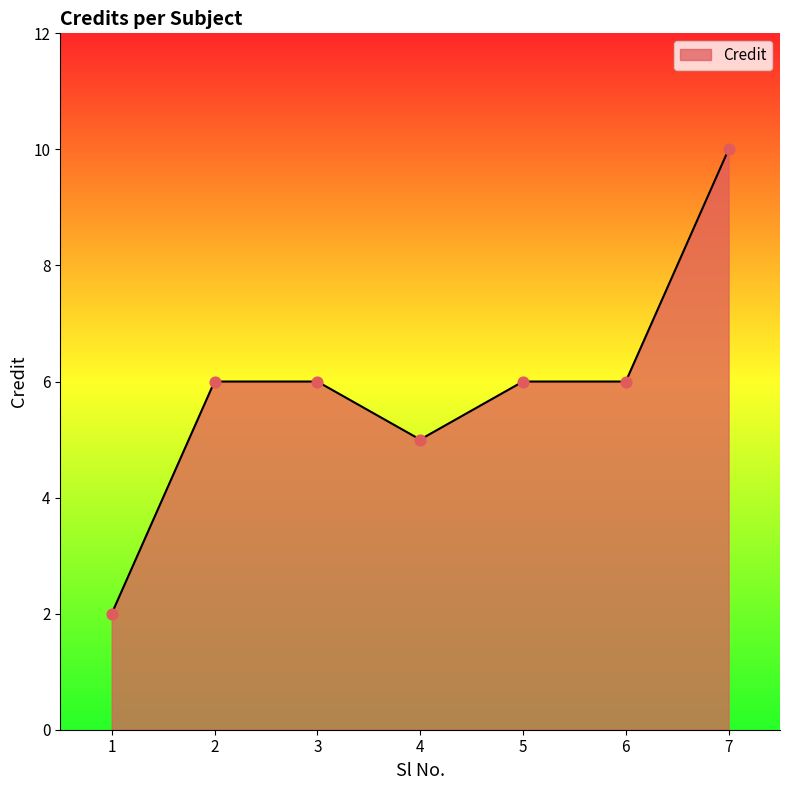

What is the ratio of the value at 1 to the value at 2?

0.3